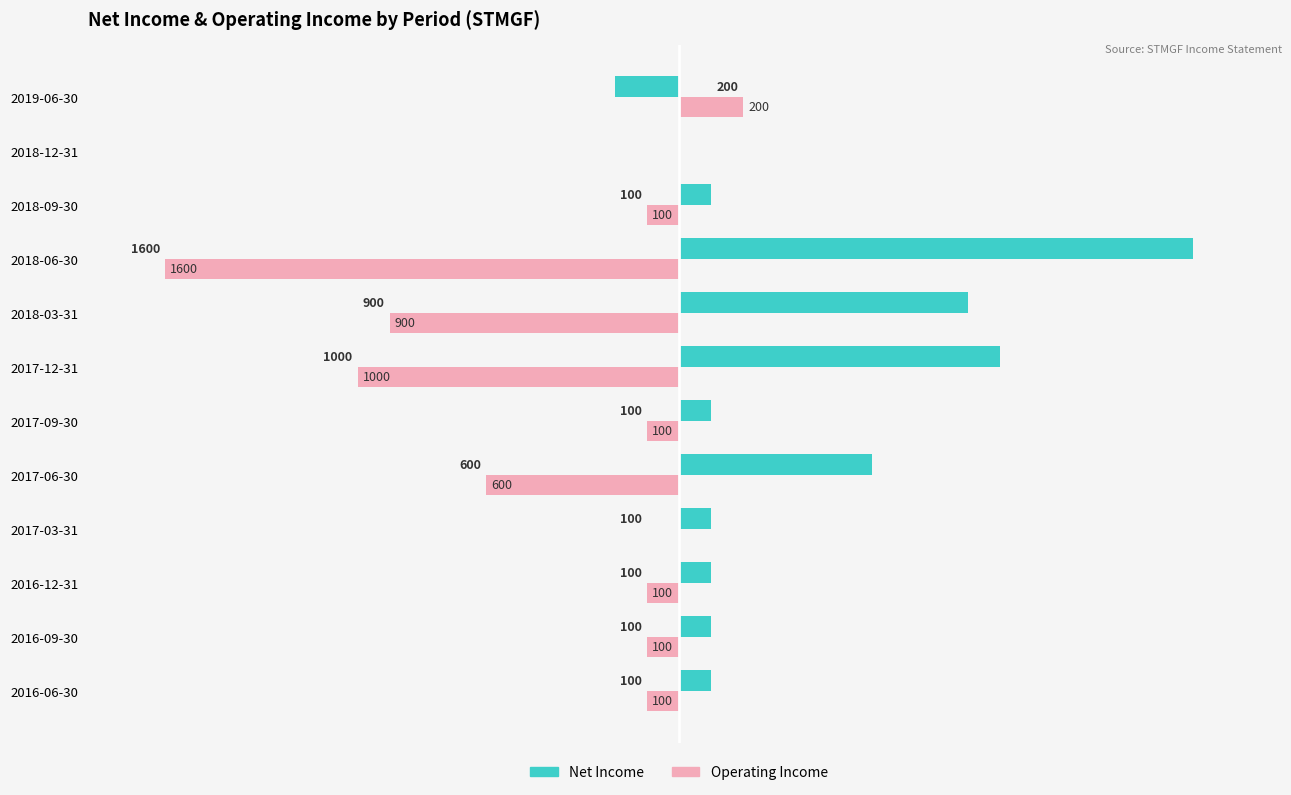

Is the value of Net Income at 2018-06-30 greater than the value of Operating Income at 2018-03-31?

Yes